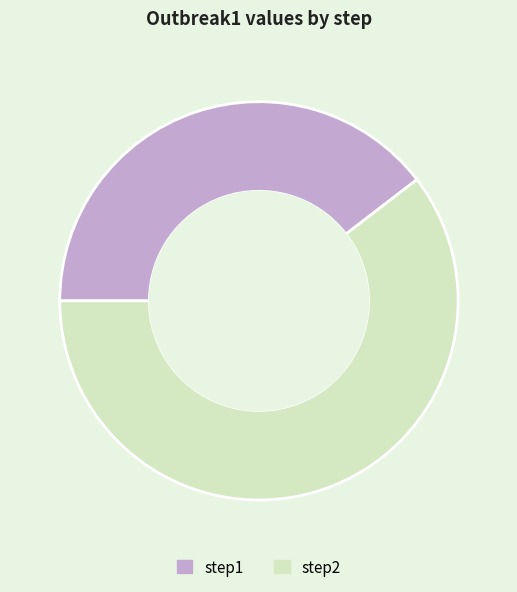

Which has a higher value, step1 or step2?

step2